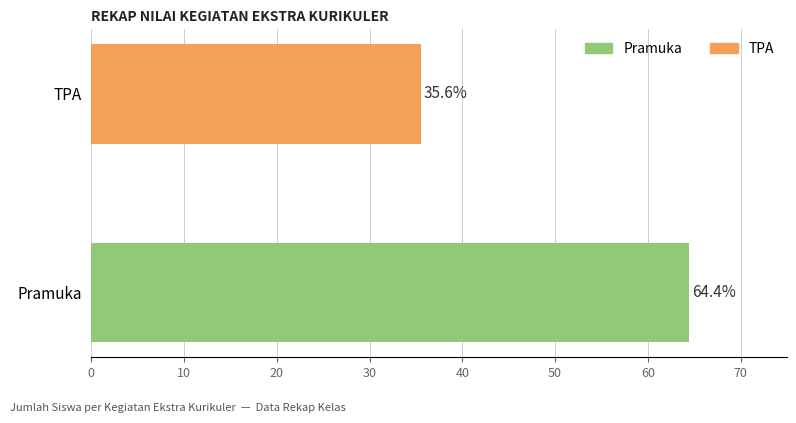

What is the ratio of the value at Pramuka to the value at TPA?

1.8